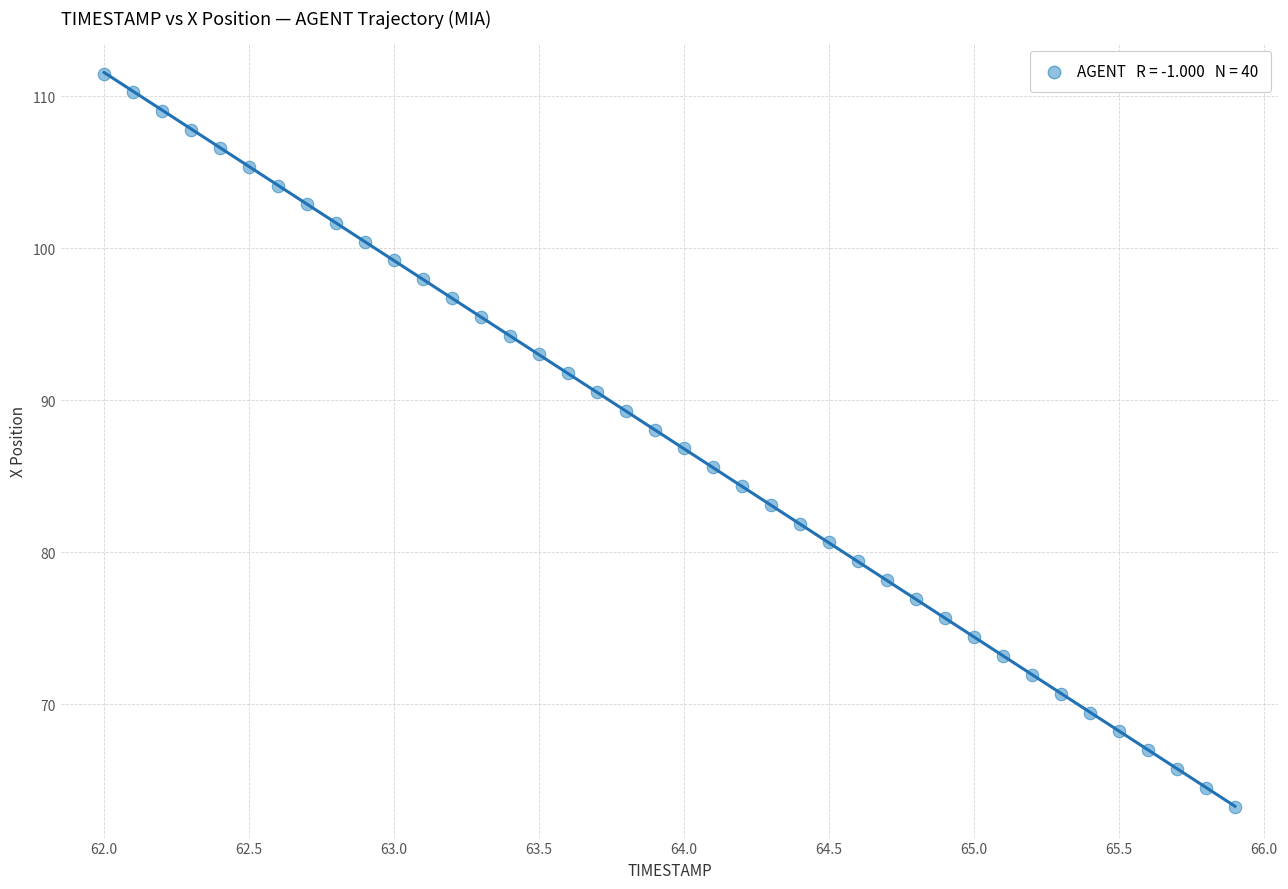

What is the range of Y values (max minus min)?

48.3